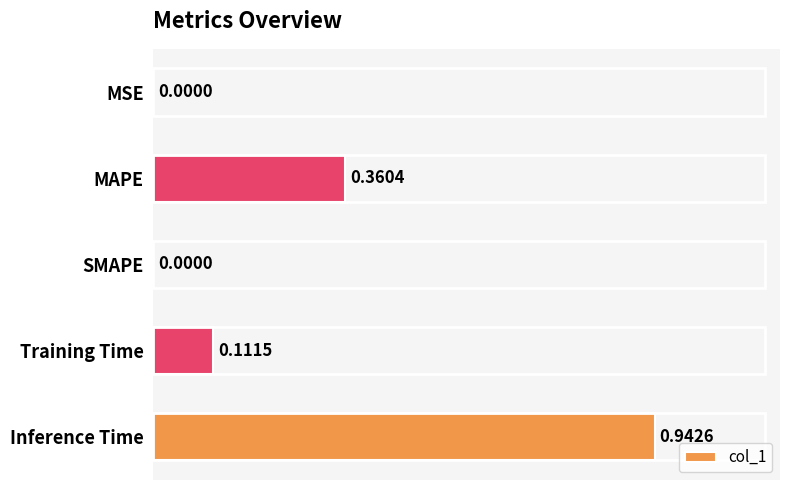

What is the sum of all values?

1.4